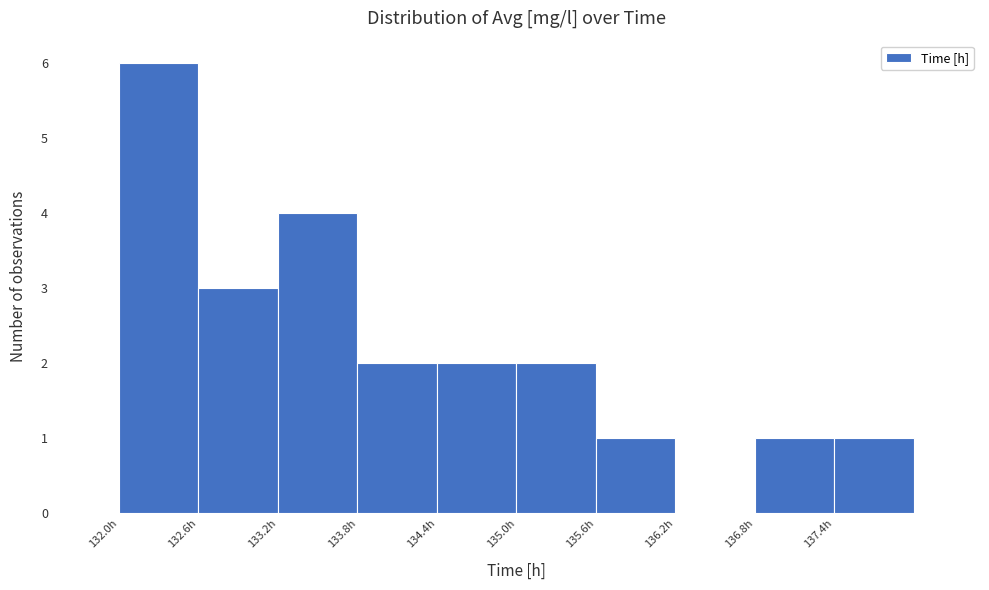

Reading left to right, list every bar in this chart as the range it spans on the x-axis followed by its height. The values are not printed on the chart, so give them approximately, as read against the axis.

132.0 to 132.6: 6
132.6 to 133.2: 3
133.2 to 133.8: 4
133.8 to 134.4: 2
134.4 to 135.0: 2
135.0 to 135.6: 2
135.6 to 136.2: 1
136.2 to 136.8: 0
136.8 to 137.4: 1
137.4 to 138.0: 1